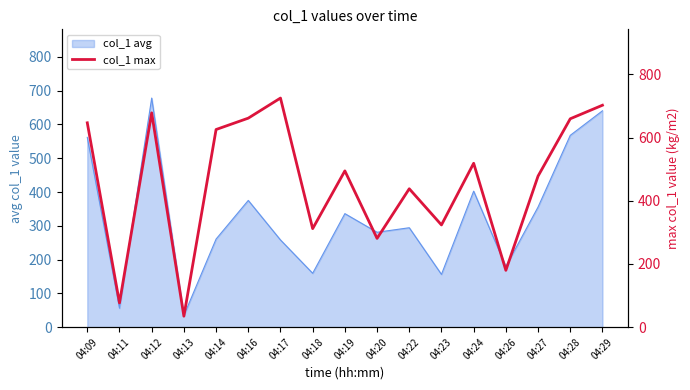

Does the chart display data point markers on the line(s)?

No